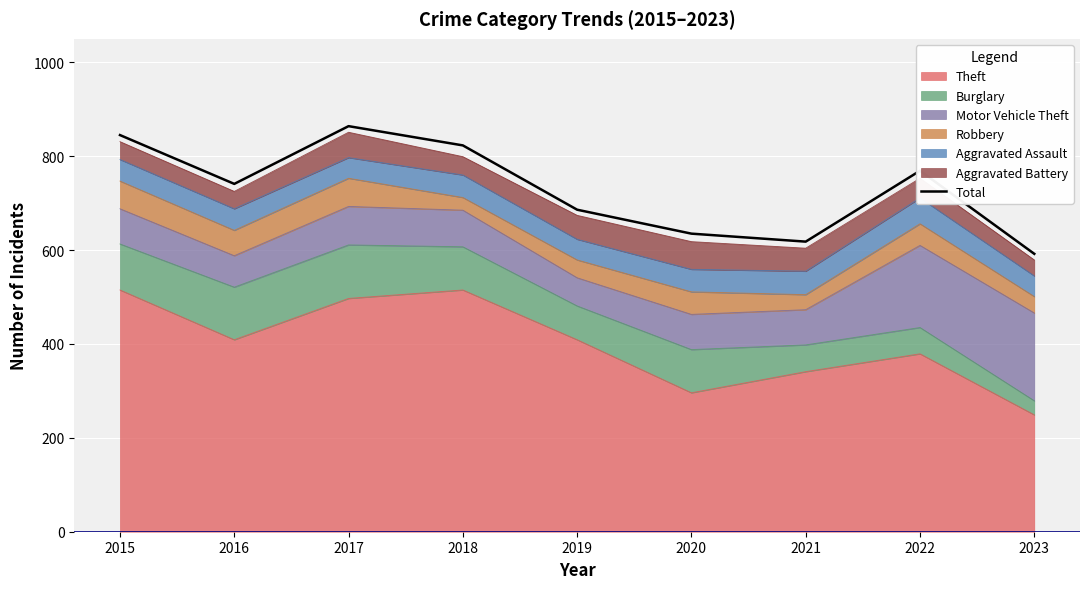

The value at 2016 is 224. True or false?

False